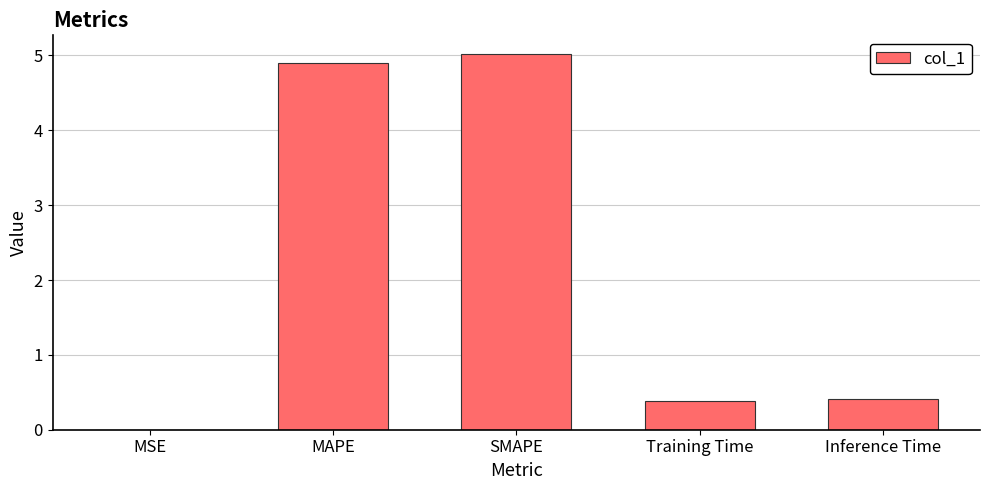

The chart shows a value of 0.0 at MSE. True or false?

True